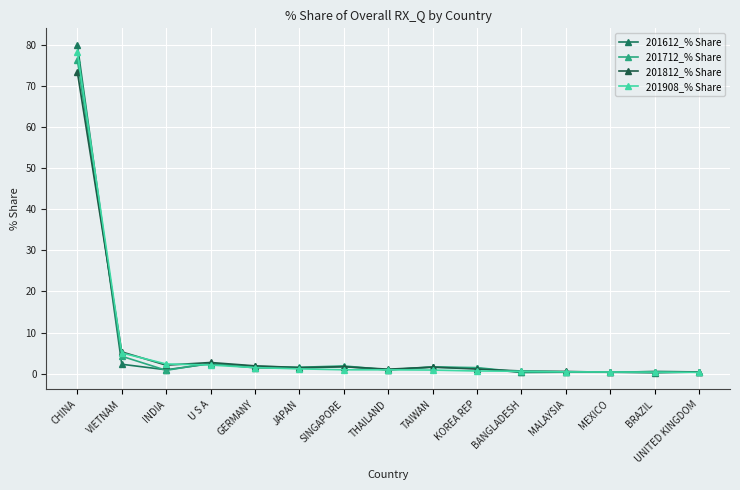

How many distinct data groups are displayed?

4